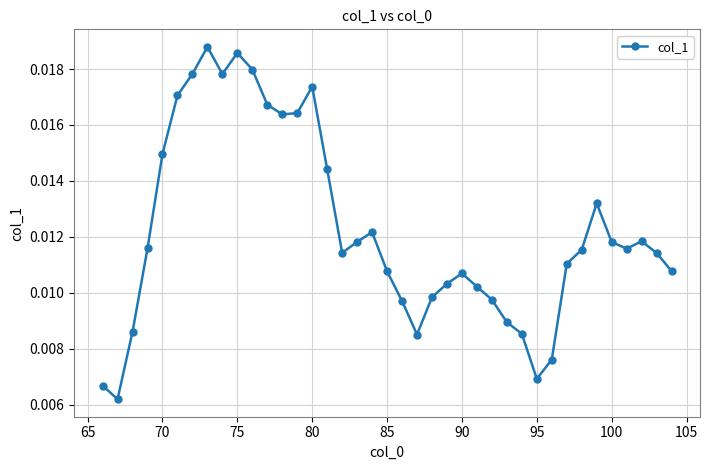

True or false: there are more than 1 points higher than both neighbors.

True